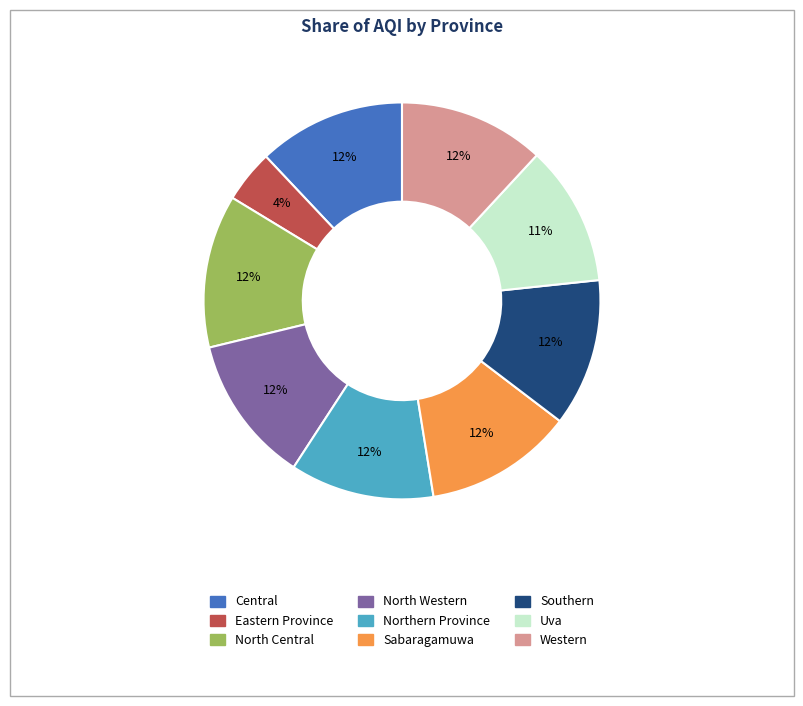

Which slice is the smallest?

Eastern Province